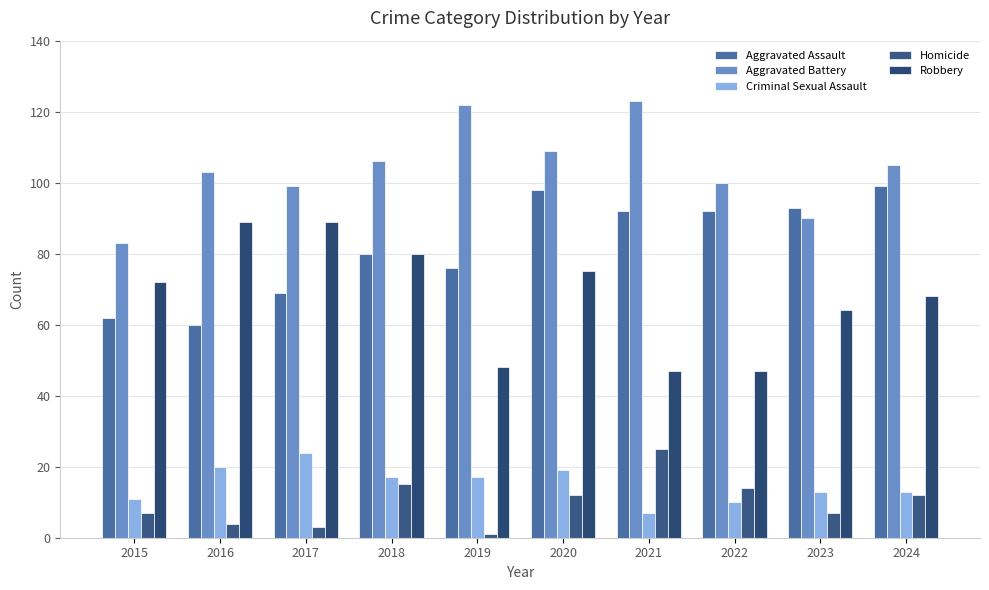

How many data points does each series have?

10